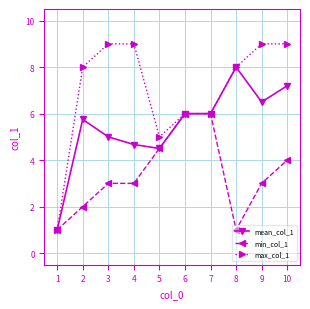

What is the maximum value shown in the chart?

9.0